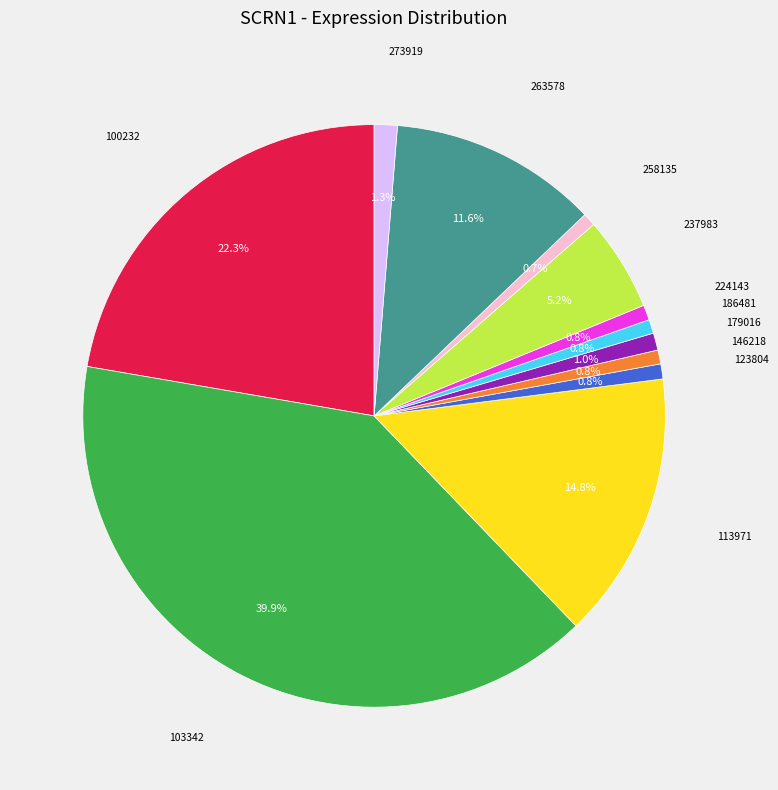

Does any single category account for the majority?

No